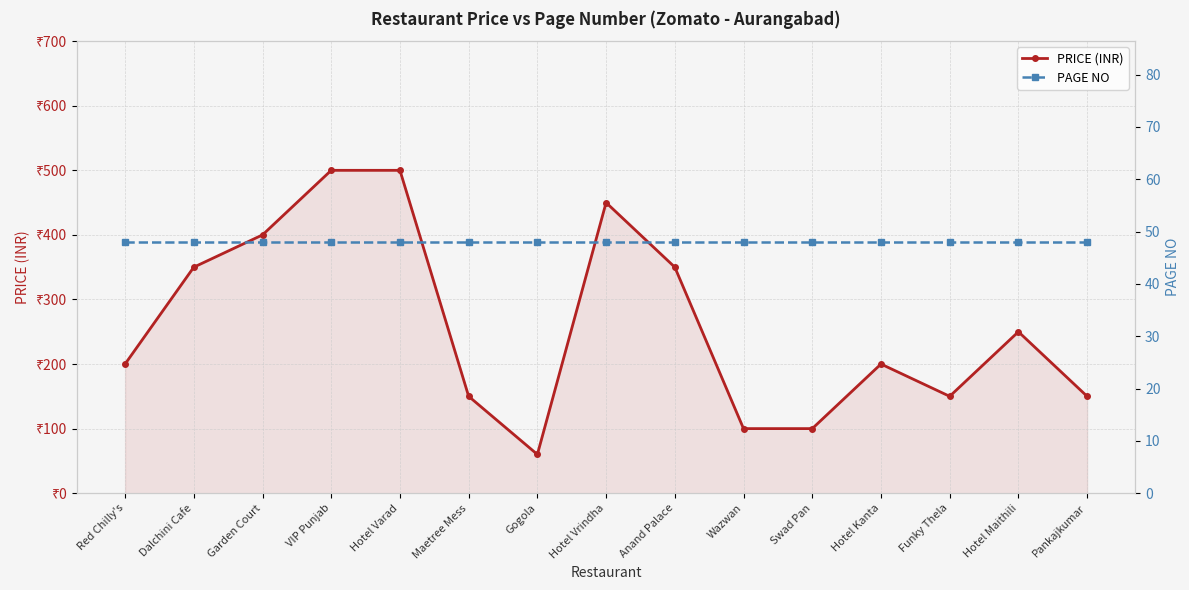

How many series are shown in this chart?

2